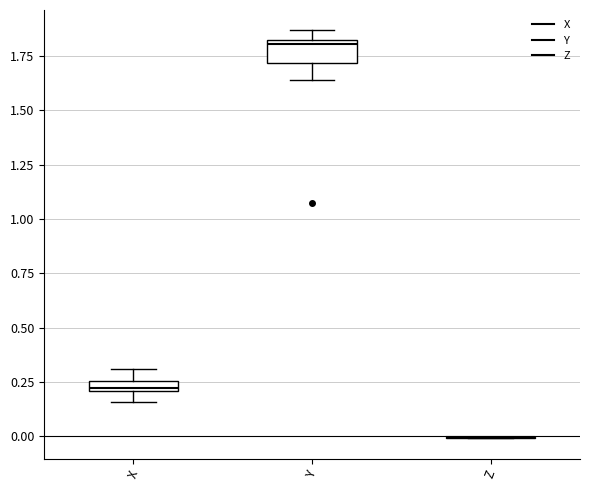

Which box is the tallest, from its lower edge to its upper edge?

Y